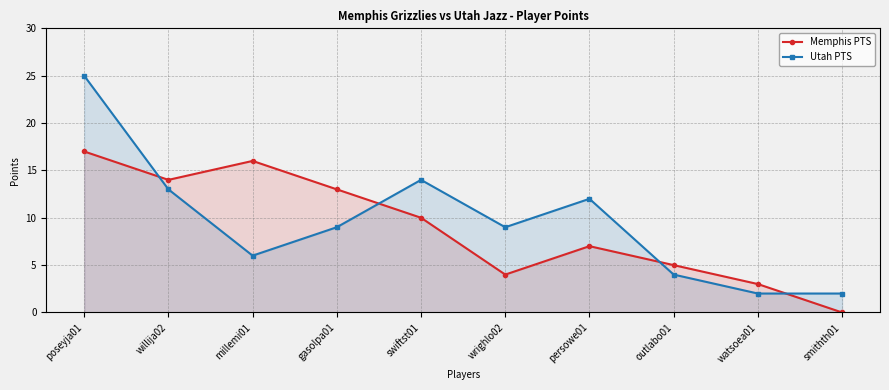

At which category does Memphis PTS reach its first local valley?

willija02